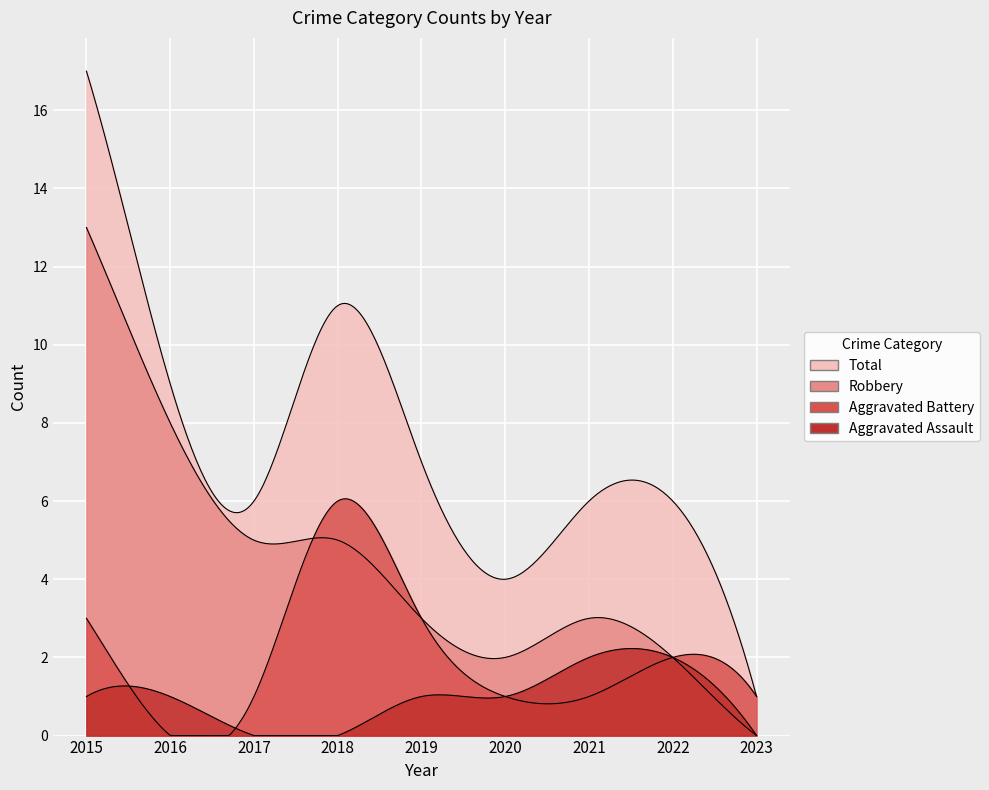

What is the value of the Robbery point at the 3rd from the left?

5